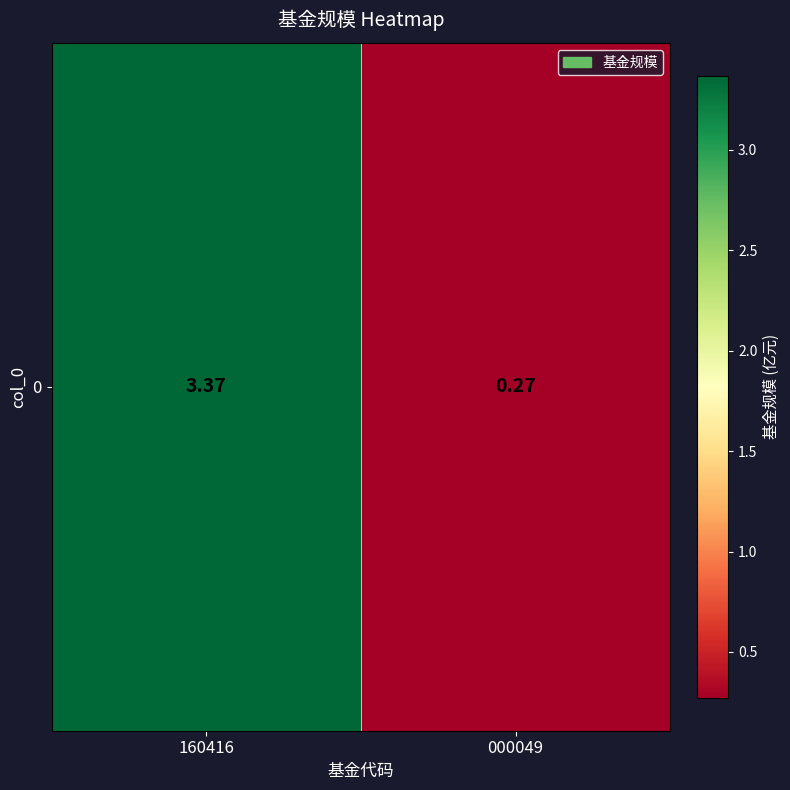

Where does the data first go above 3?

160416